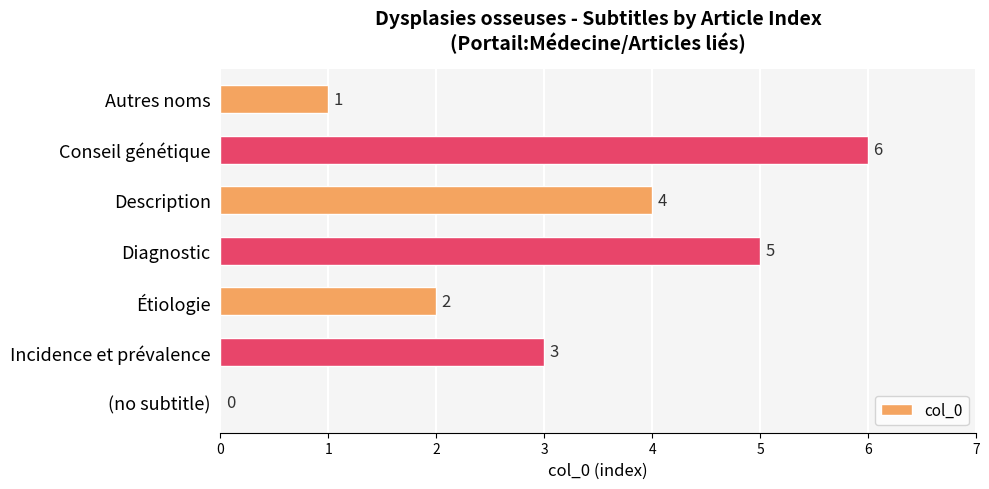

Which label corresponds to the largest value in the chart?

Conseil génétique